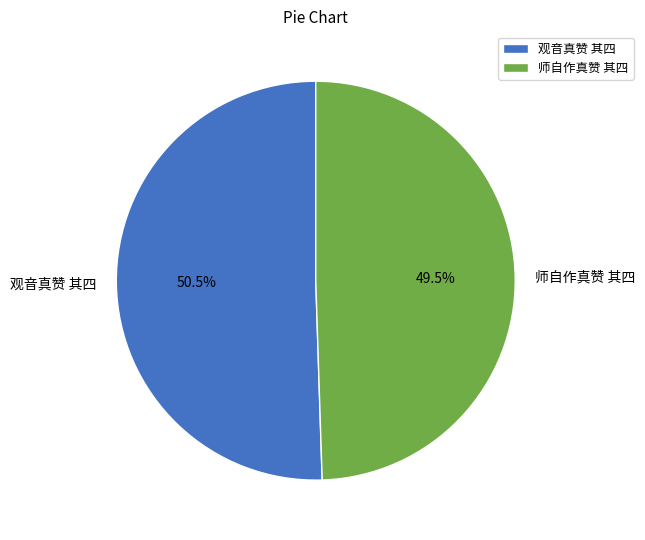

What is the smallest slice in the pie chart?

师自作真赞 其四